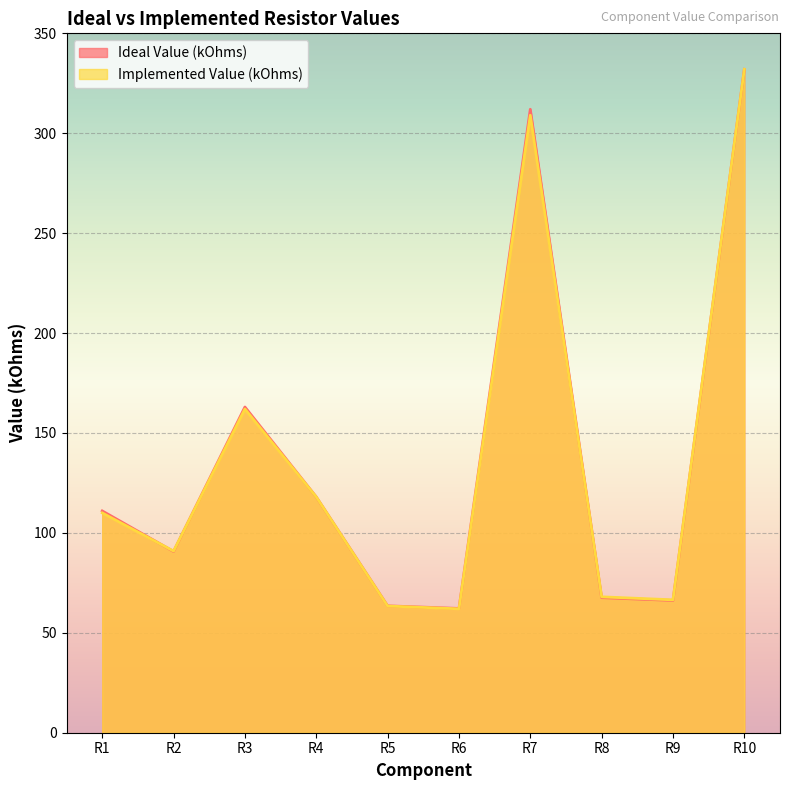

Reading left to right, list all the values displayed in this chart.

Ideal Value (kOhms): R1=111.0	R2=90.7	R3=163.0	R4=118.0	R5=63.5	R6=62.2	R7=312.0	R8=67.6	R9=66.2	R10=332.0
Implemented Value (kOhms): R1=110.0	R2=90.9	R3=162.0	R4=118.0	R5=63.4	R6=62.0	R7=309.0	R8=68.0	R9=66.5	R10=332.0